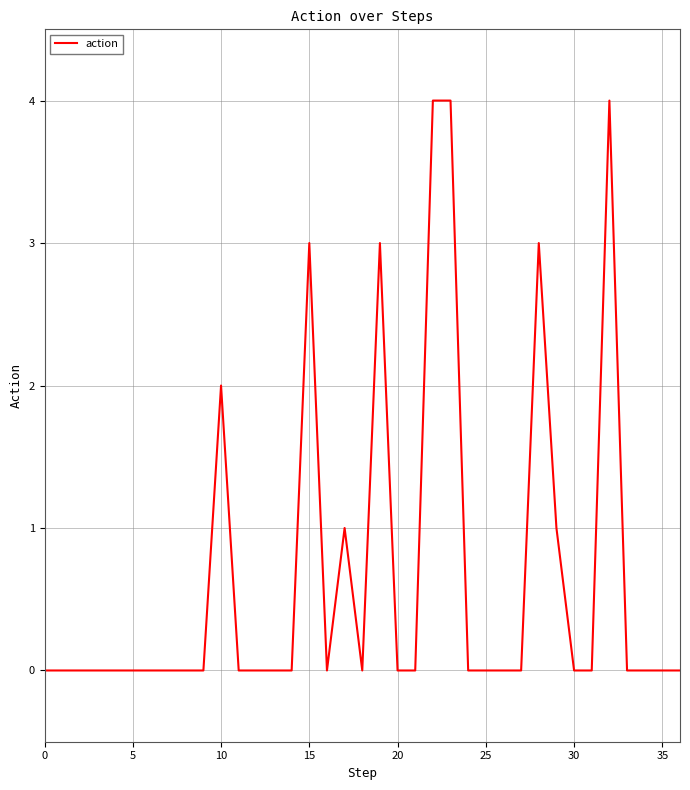

What is the greatest value displayed?

4